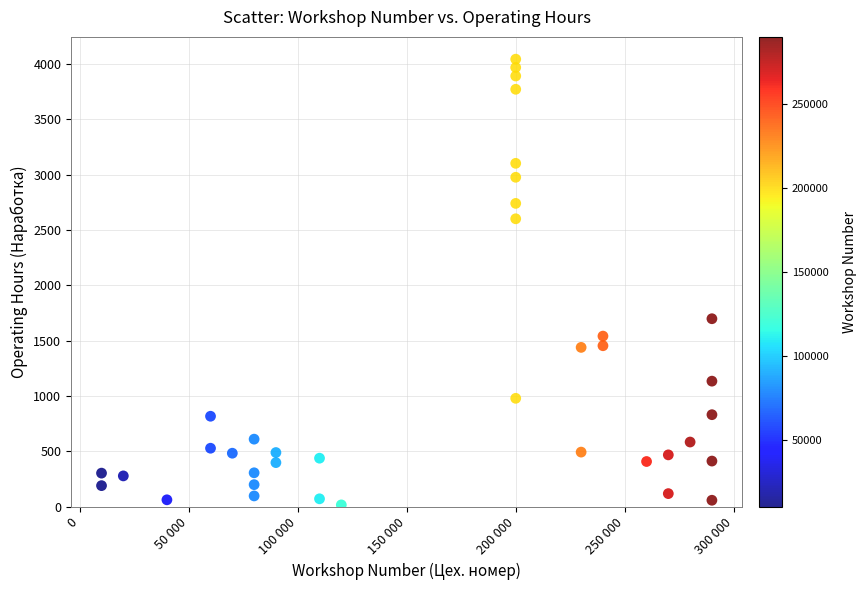

What Y value in the scatter plot is closest to 2029?

1698